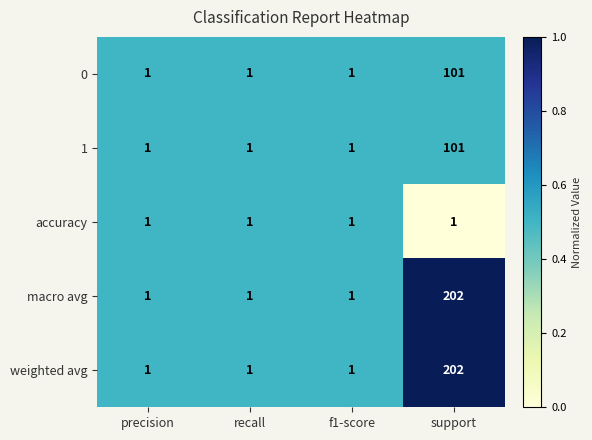

What is the average value of the weighted avg series?

51